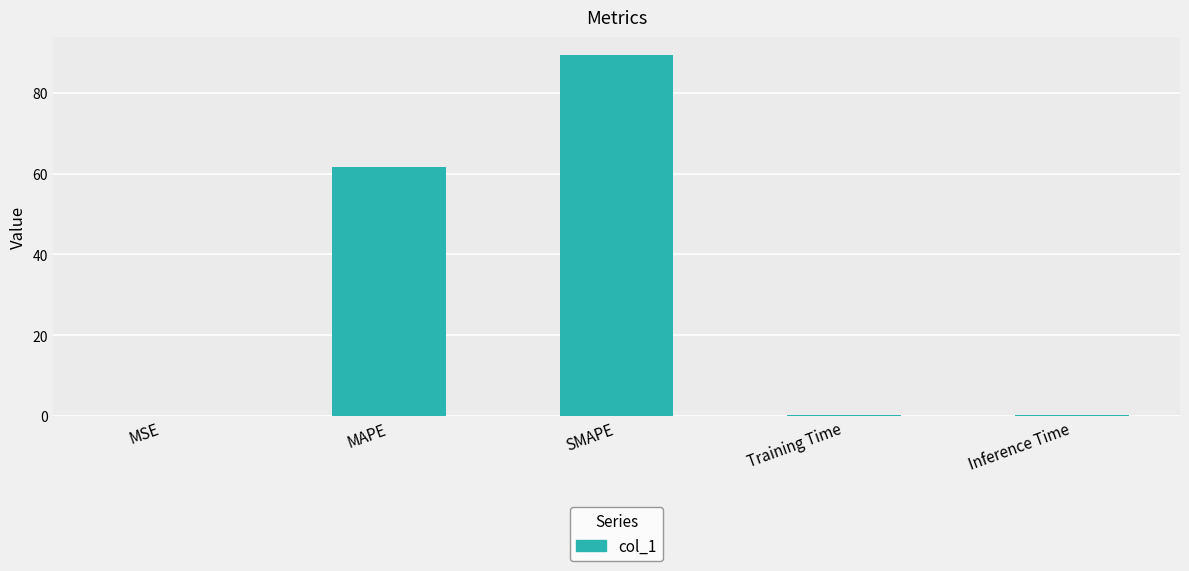

Where is the data nearest to the value 44?

MAPE